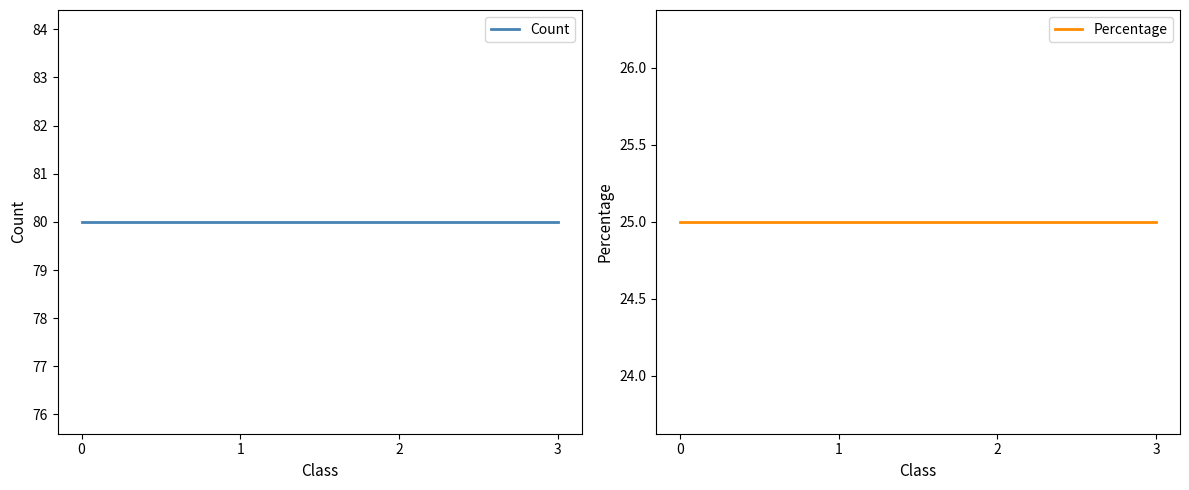

What is the average value of the Percentage series?

25